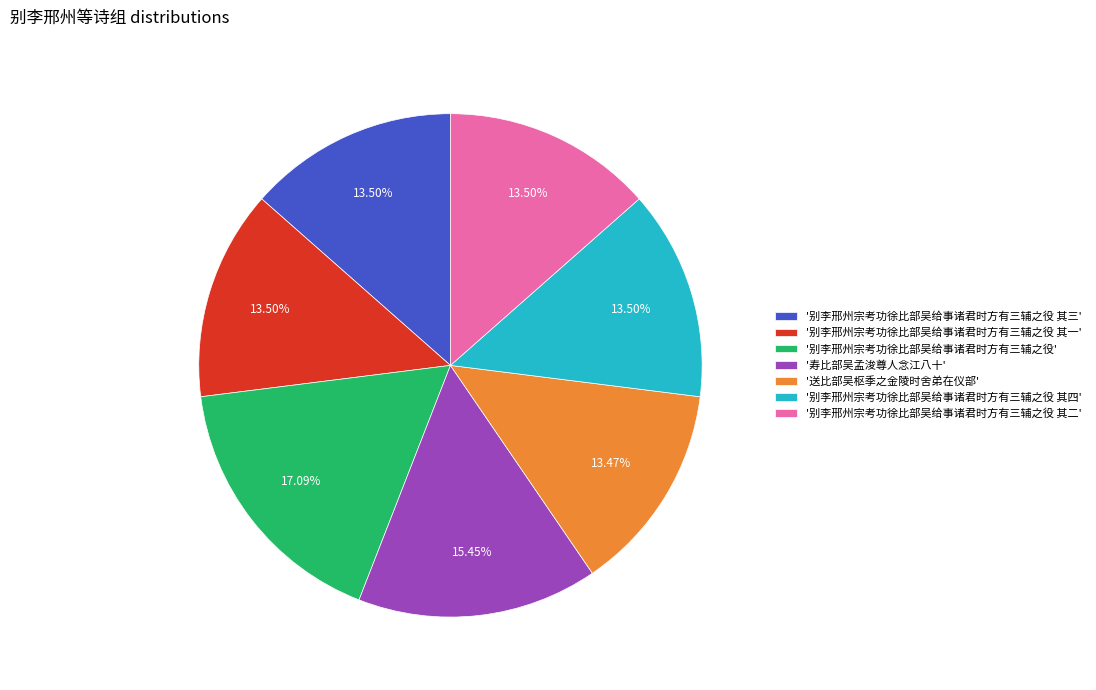

How many segments does this pie chart have?

7